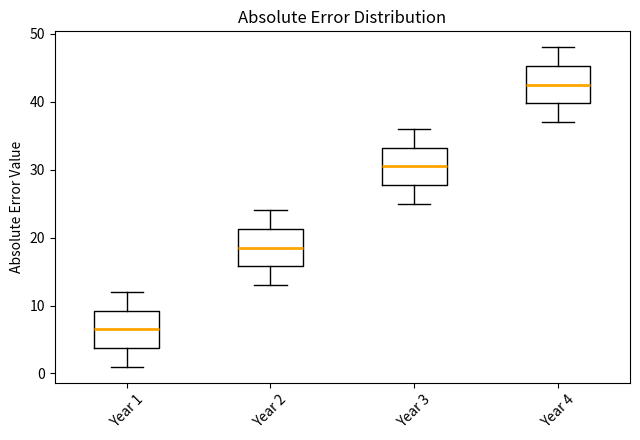

Where is the upper edge of the box for Year 4 on the y-axis? The values are not printed on the chart, so give them approximately, as read against the axis.

45